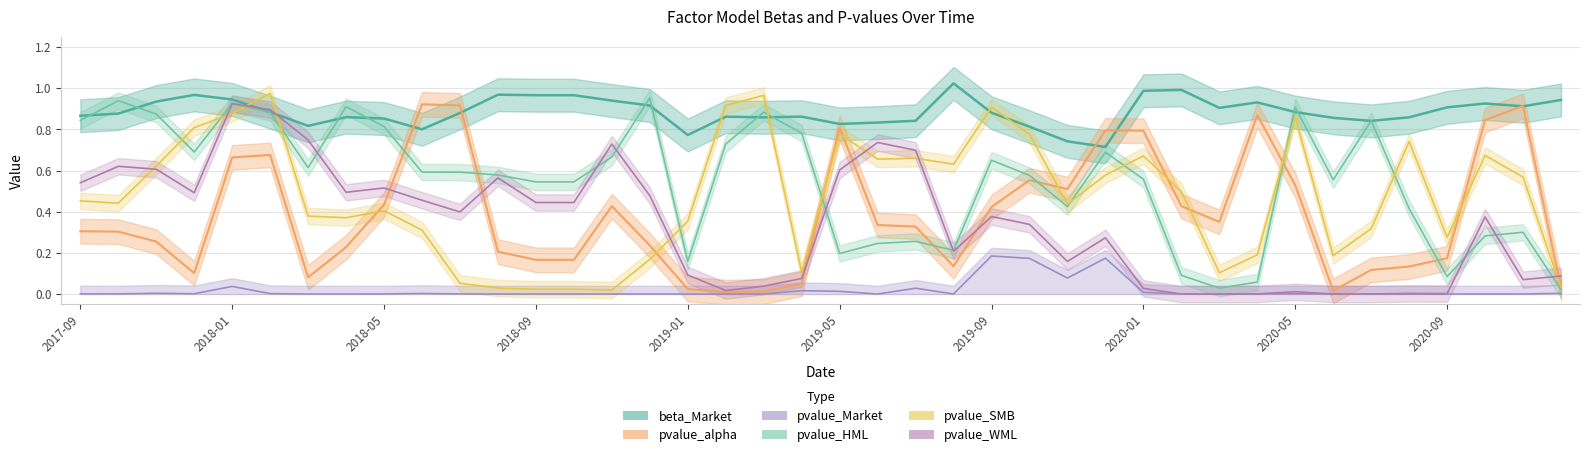

Count the number of data series in this chart.

6